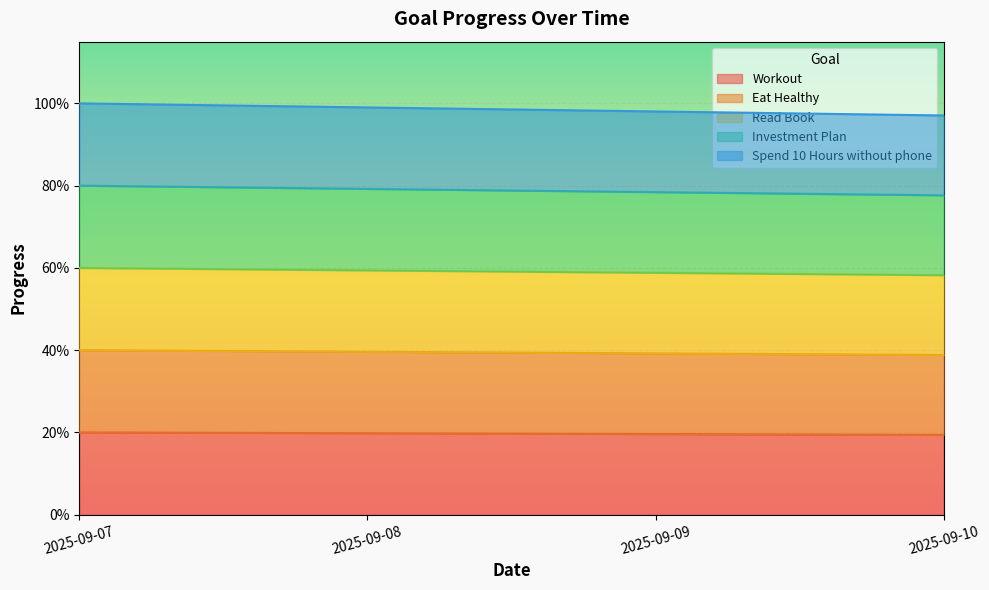

Does the chart display data point markers on the line(s)?

No